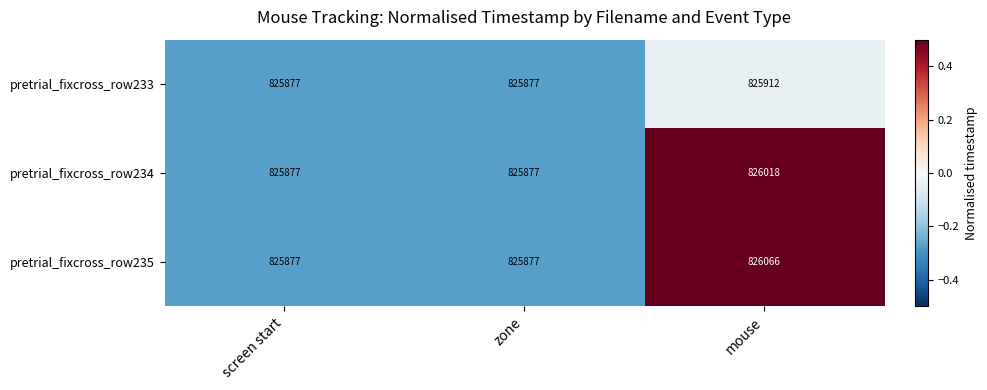

Reading left to right, list all the values displayed in this chart.

pretrial_fixcross_row233: 825877	825877	825912
pretrial_fixcross_row234: 825877	825877	826018
pretrial_fixcross_row235: 825877	825877	826066